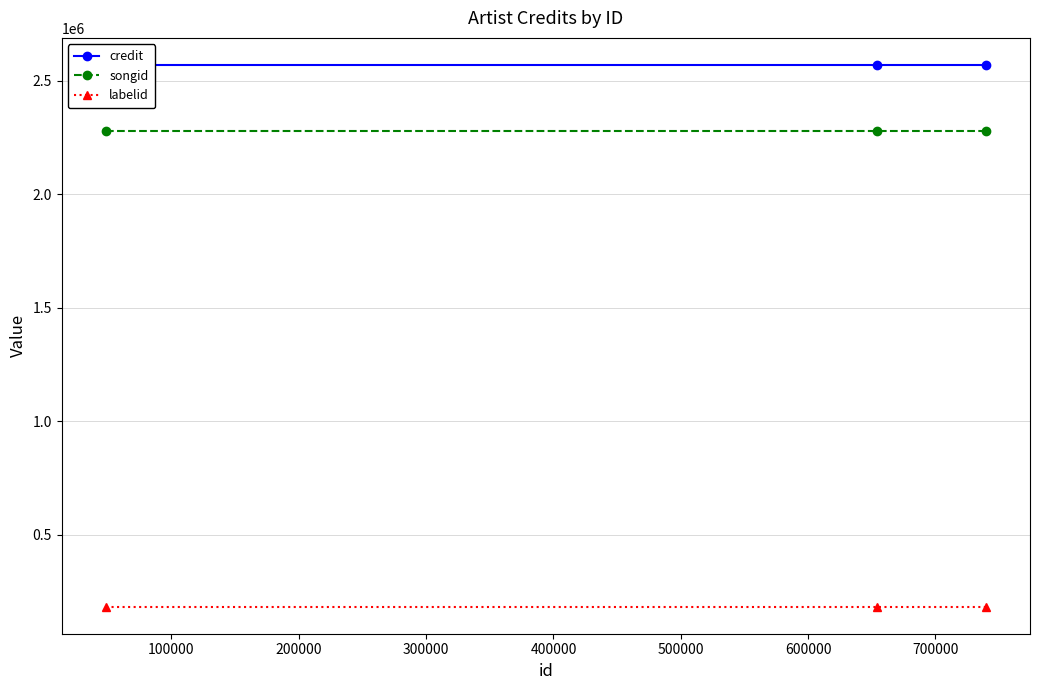

What is the value of the credit point at the 3rd from the left?

2568928